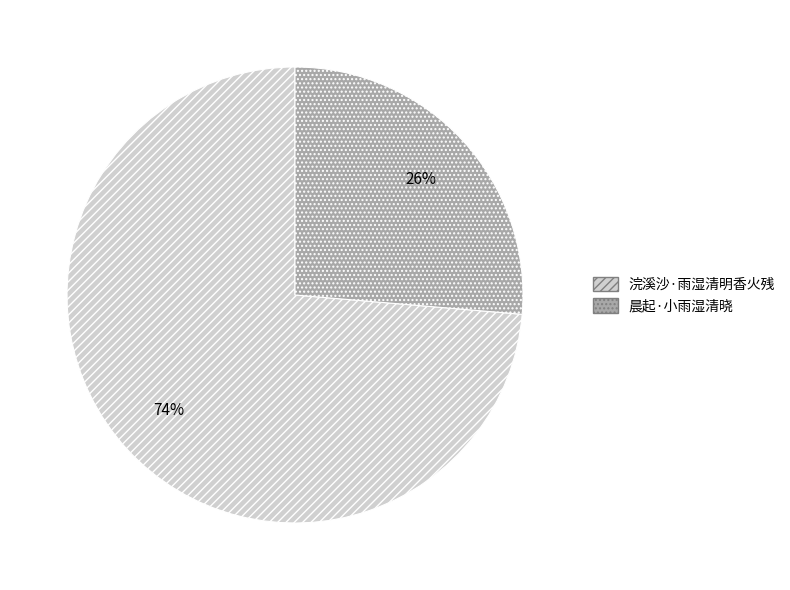

True or false: 浣溪沙·雨湿清明香火残 accounts for 74% of the total.

True